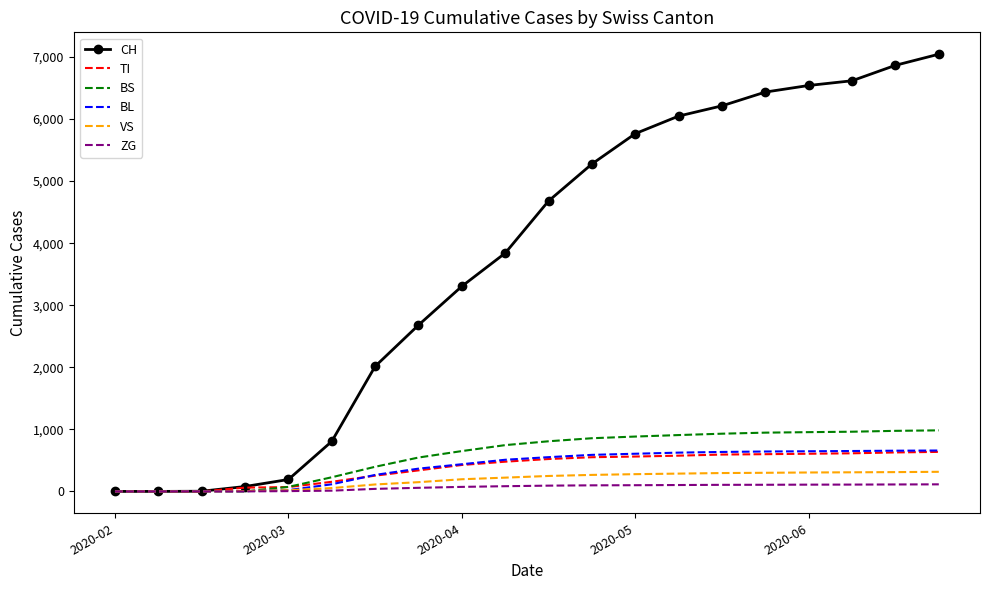

Which series has the widest spread of values?

CH